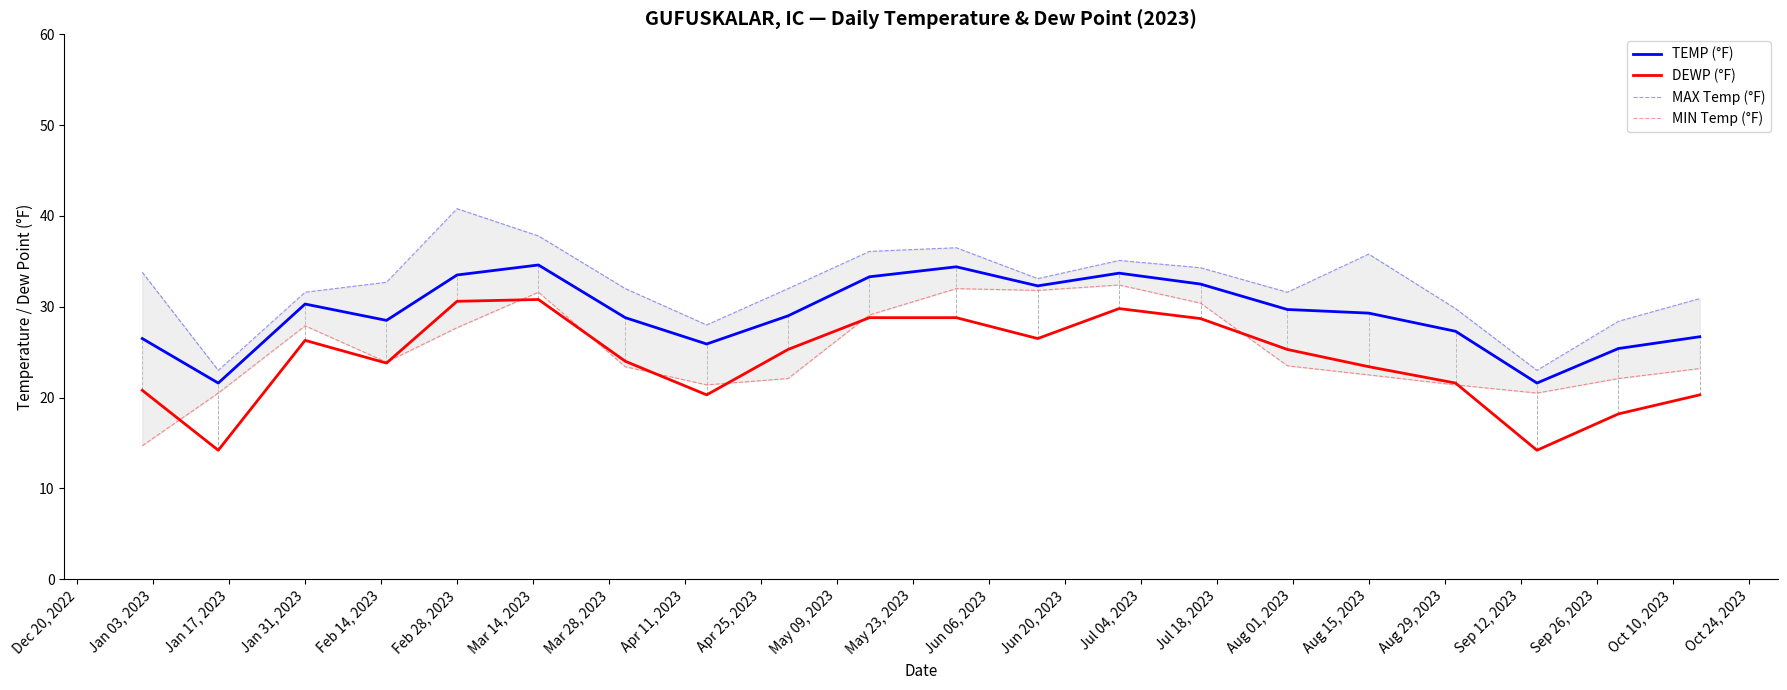

At how many categories does at least one series exceed 32?

10